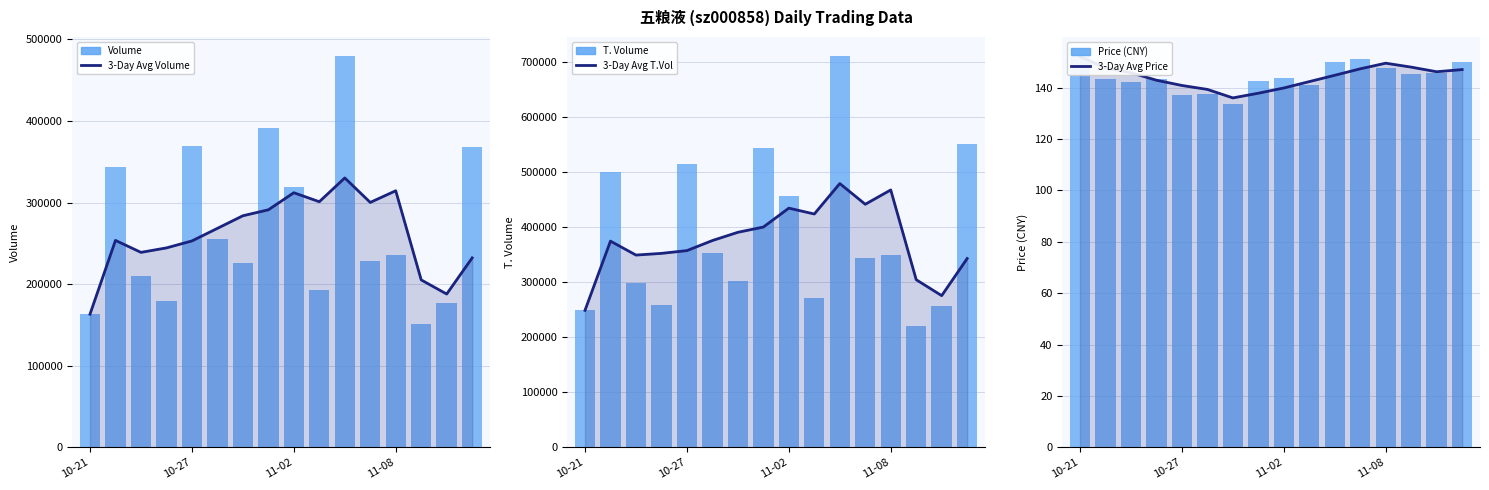

What is the total value across all series at 6?

1203644.9